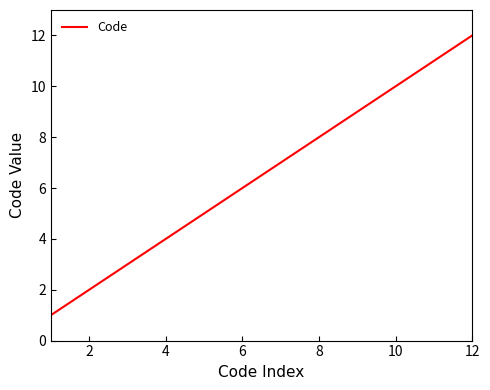

Does the chart display data point markers on the line(s)?

No